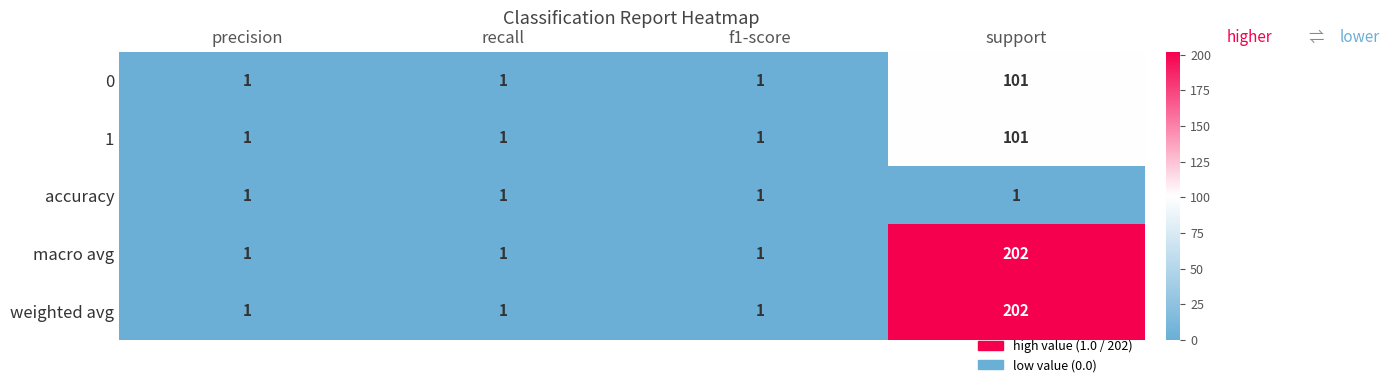

Count the number of data series in this chart.

5